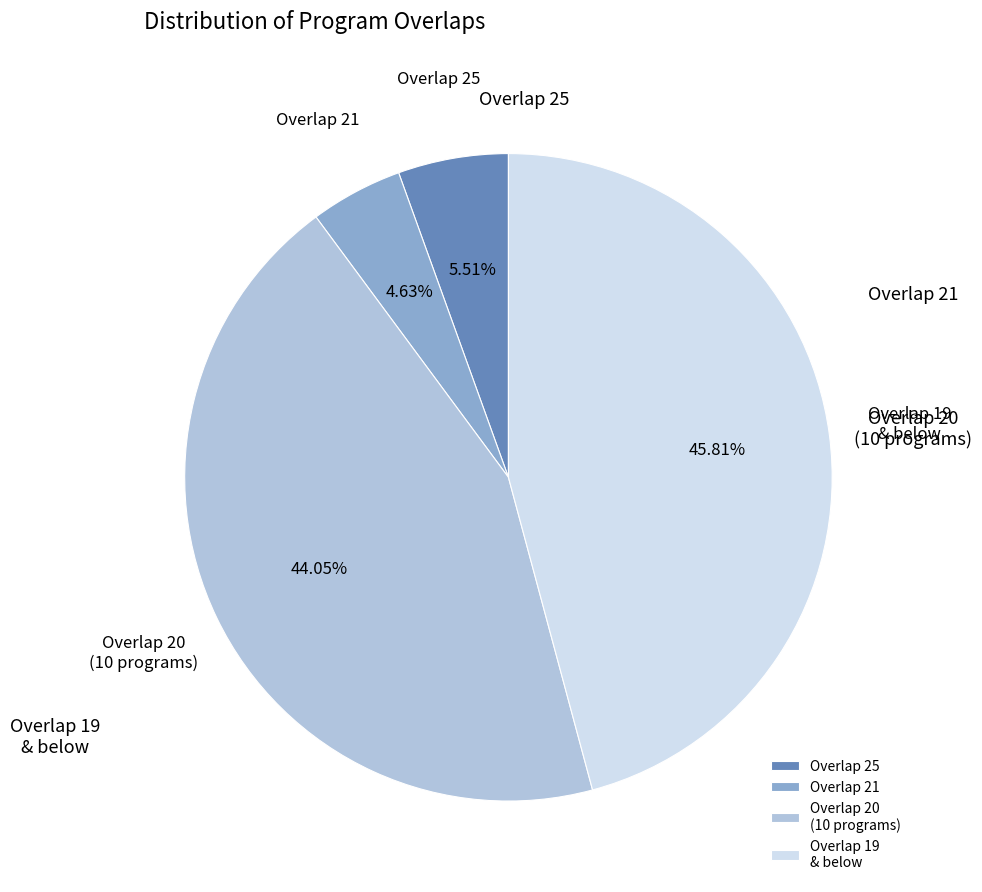

Rank the categories by value from highest to lowest.

Overlap 19 & below, Overlap 20 (10 programs), Overlap 25, Overlap 21